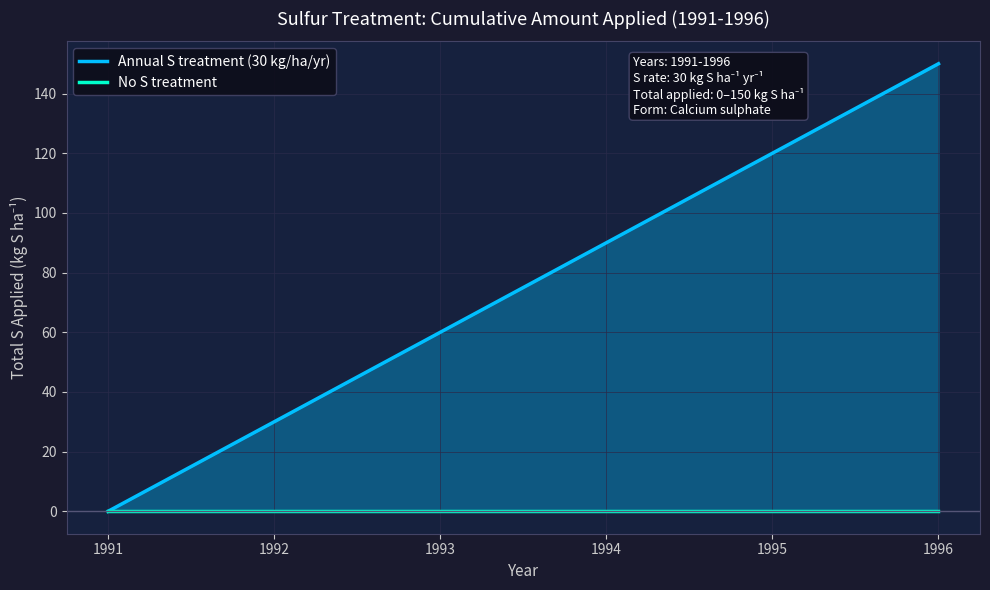

What is the difference between the maximum and minimum values in the Annual S treatment (30 kg/ha/yr) series?

150